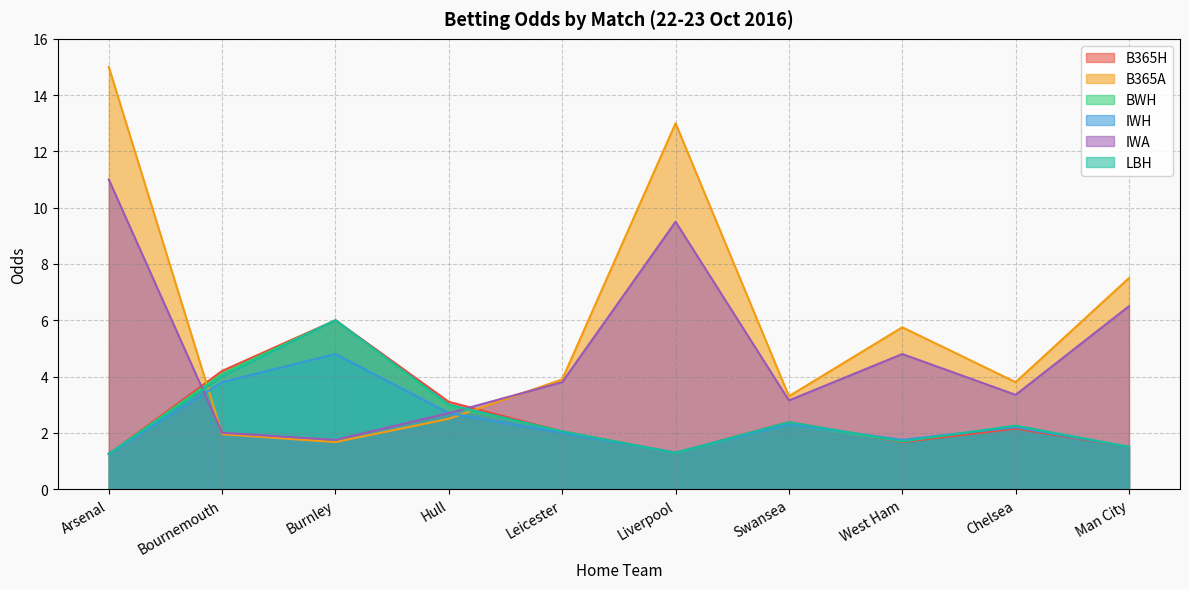

What is the total value across all series at Swansea?

15.8